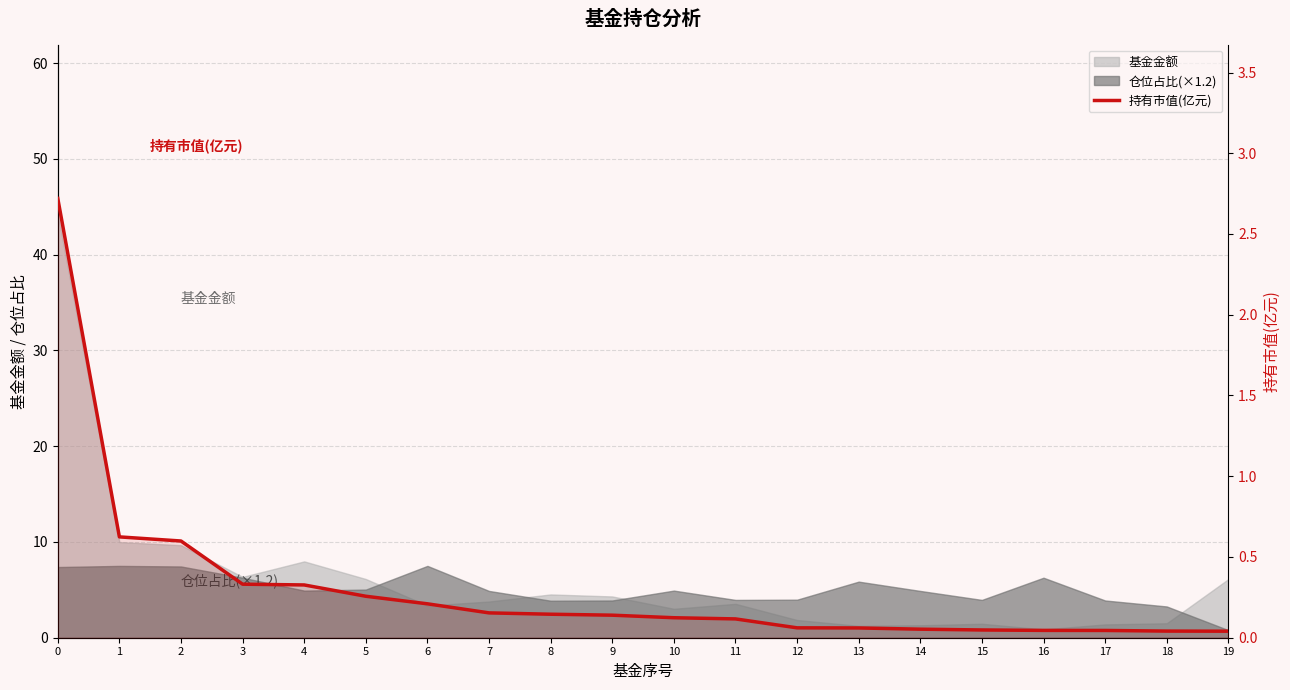

List the labels in order of value, smallest first.

19, 18, 17, 16, 15, 14, 13, 12, 11, 10, 9, 8, 7, 6, 5, 4, 3, 2, 1, 0